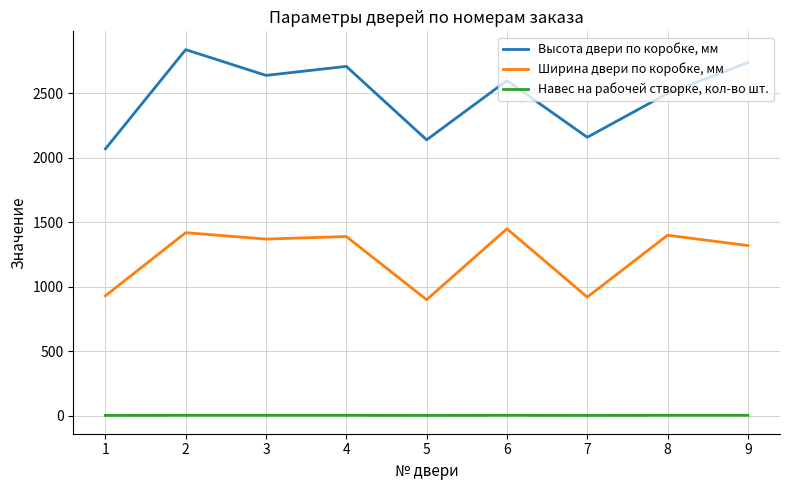

True or false: Высота двери по коробке, мм and Ширина двери по коробке, мм intersect in this chart.

False